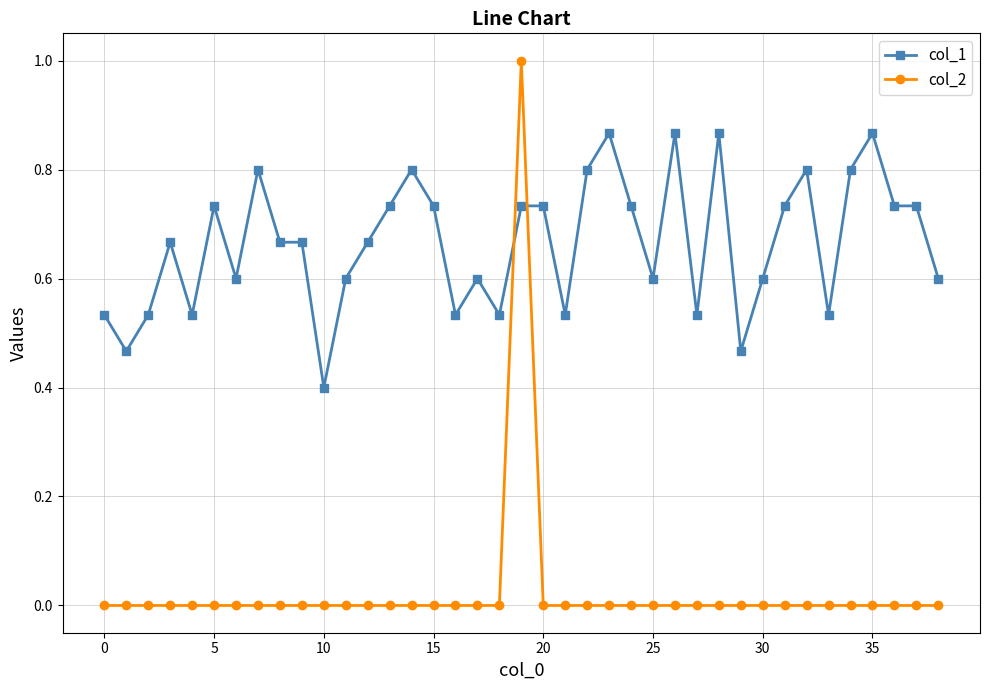

What is the difference between the second highest and second lowest values in the col_1 series?

0.4